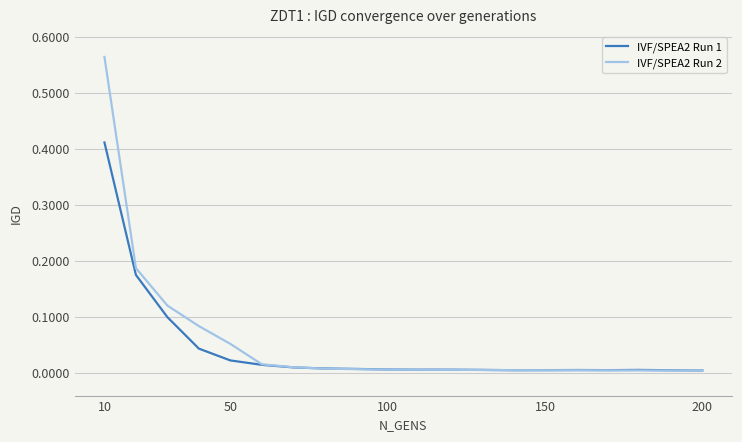

Does the chart have visible grid lines?

Yes